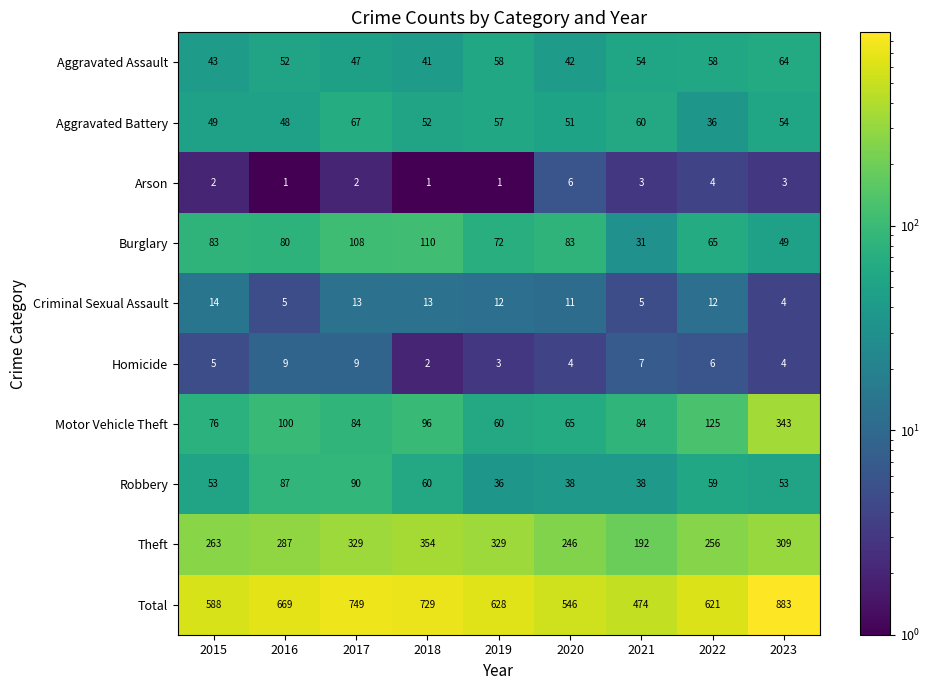

True or false: Criminal Sexual Assault has a value of 18 at 2020.

False